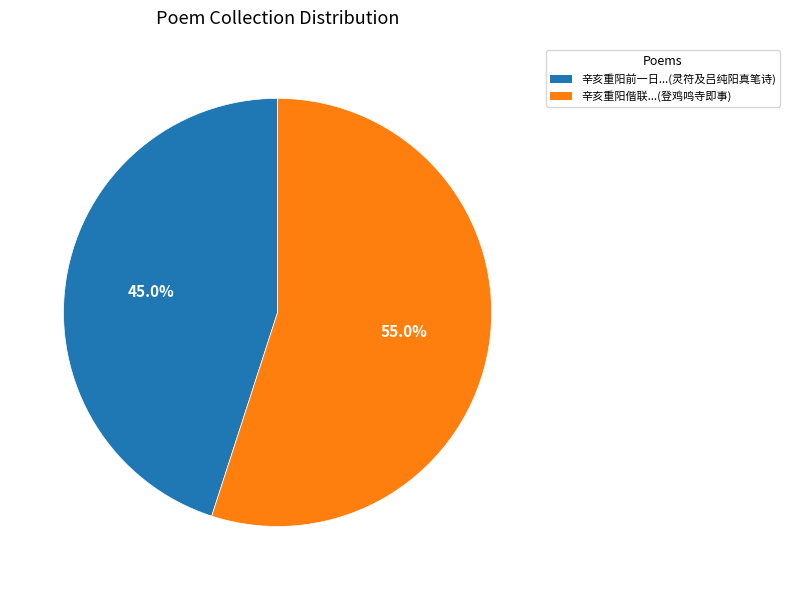

To the nearest percent, what is the average slice percentage?

50%